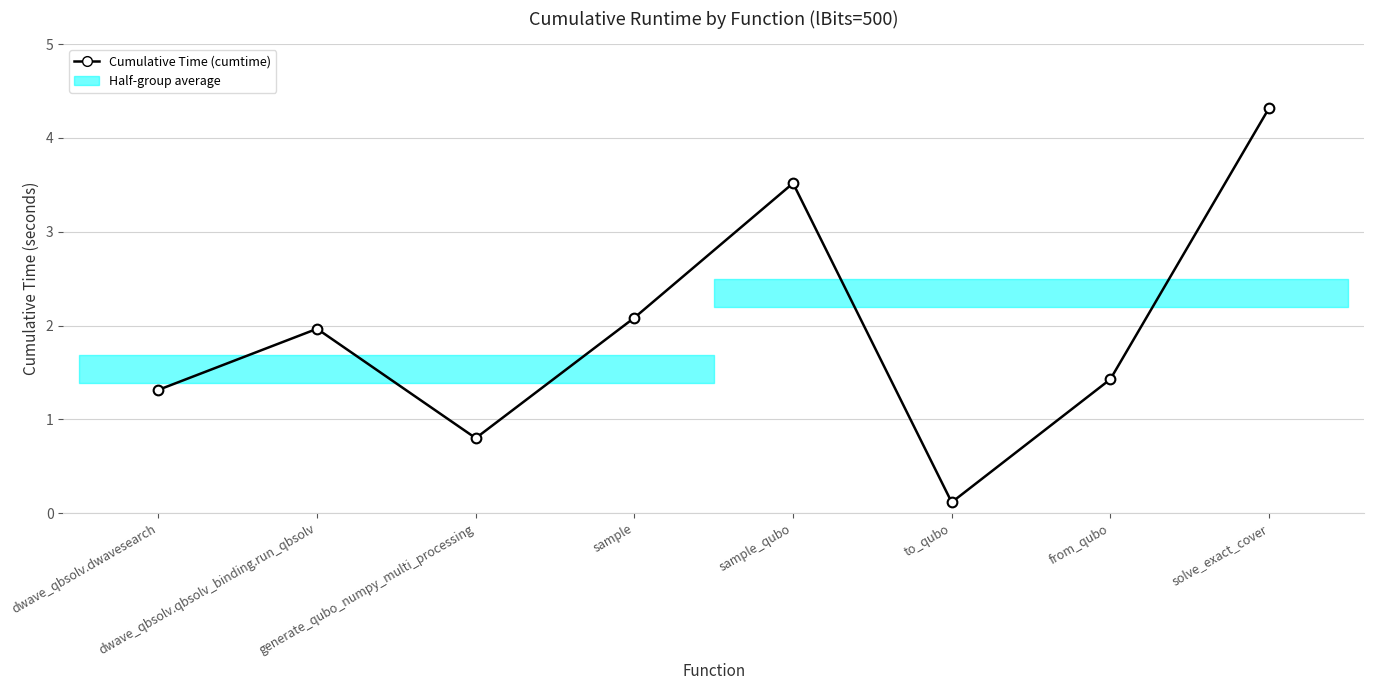

Which has a higher value, dwave_qbsolv.qbsolv_binding.run_qbsolv or generate_qubo_numpy_multi_processing?

dwave_qbsolv.qbsolv_binding.run_qbsolv